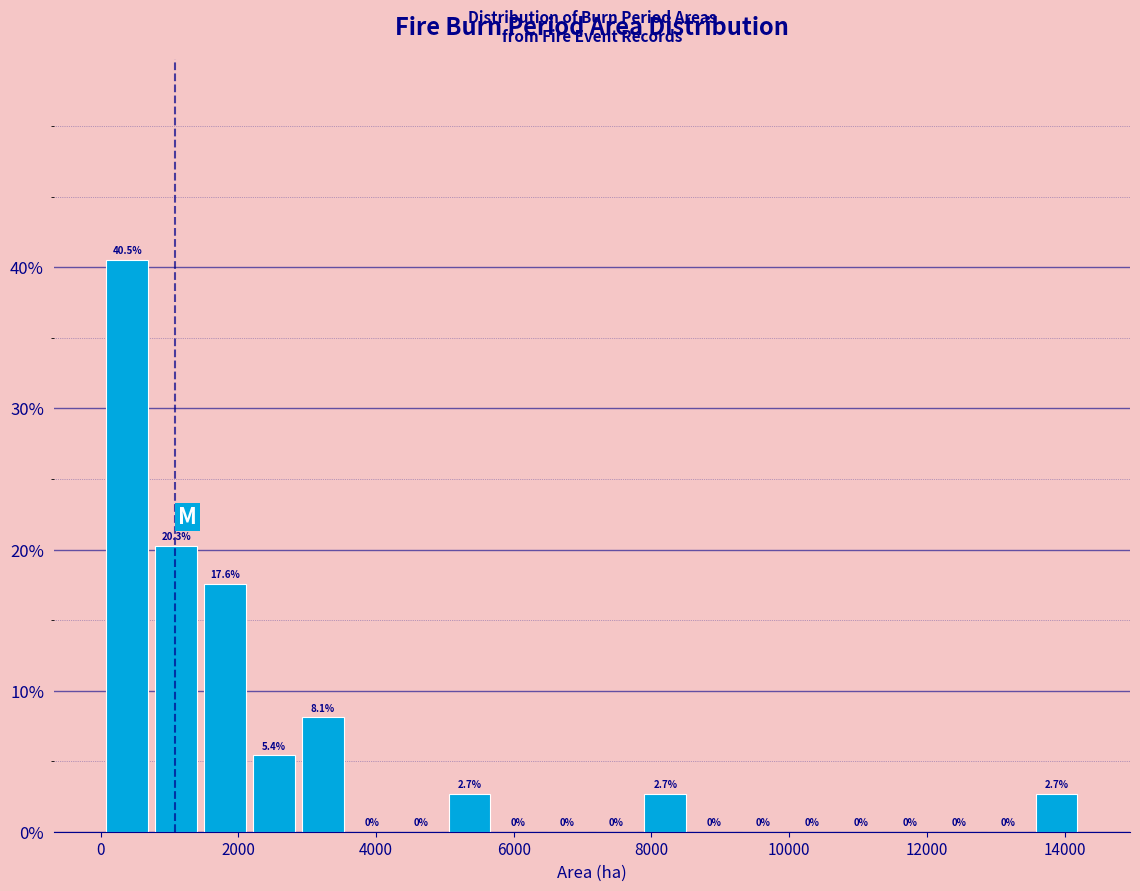

Around what value on the x-axis is the tallest bar? Give the approximate position of its centre, as read against the axis.

400